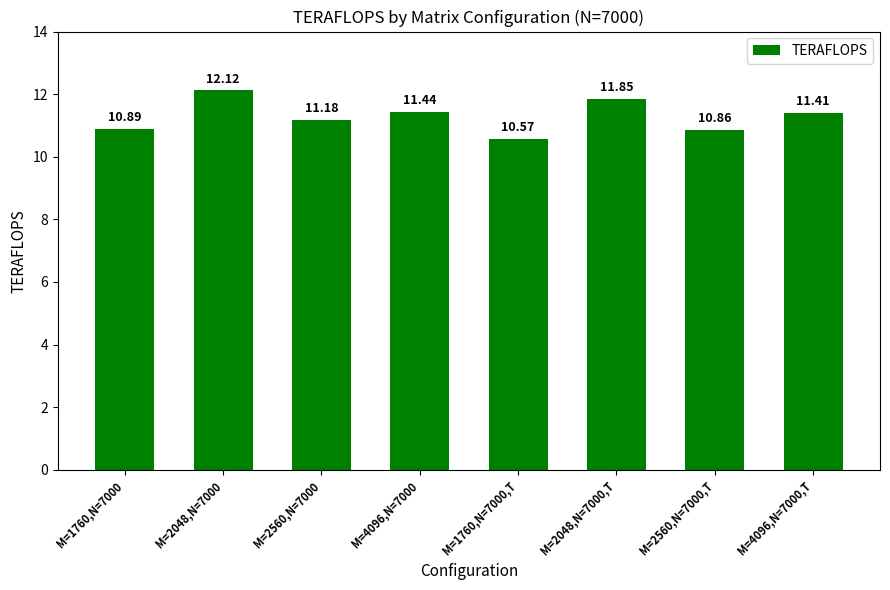

What is the difference between the second highest and minimum values?

1.3